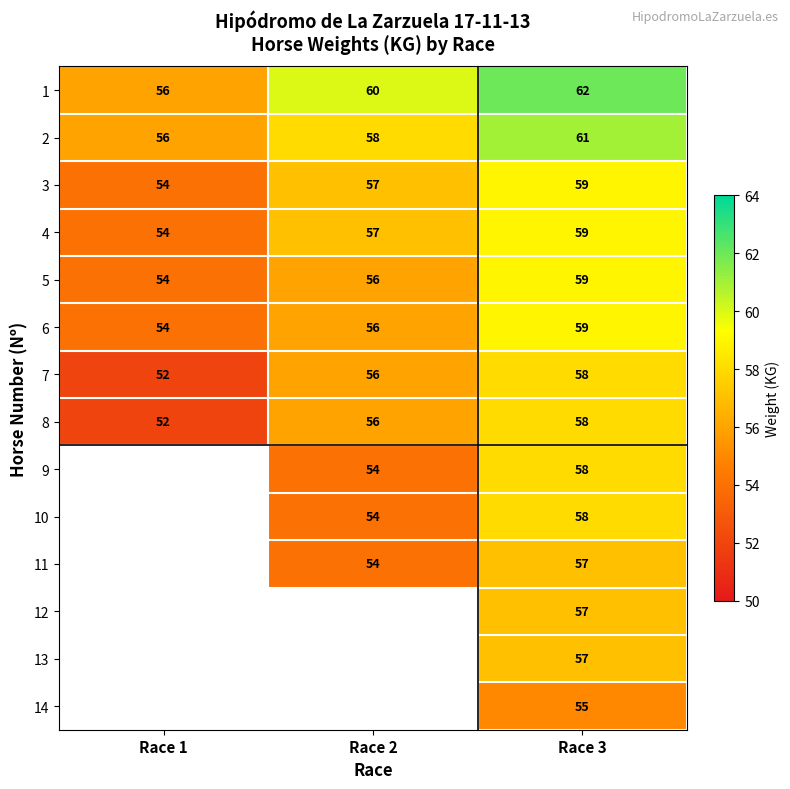

Is it true that 3 equals 54 at Race 1?

True